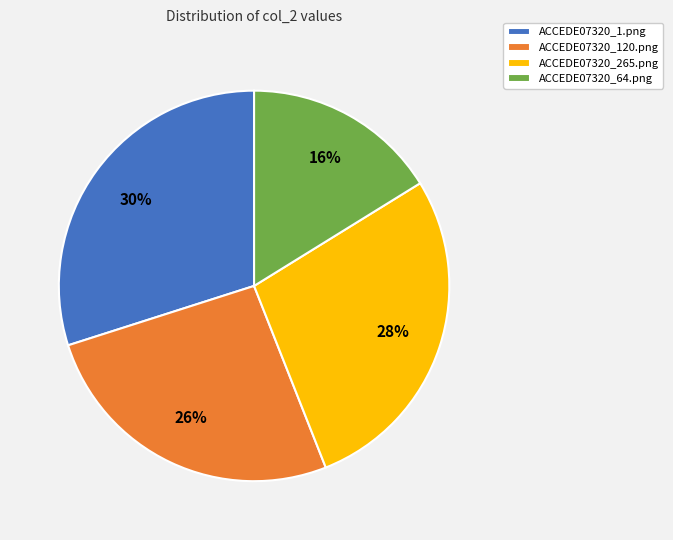

Does ACCEDE07320_265.png represent more than half of the total?

No